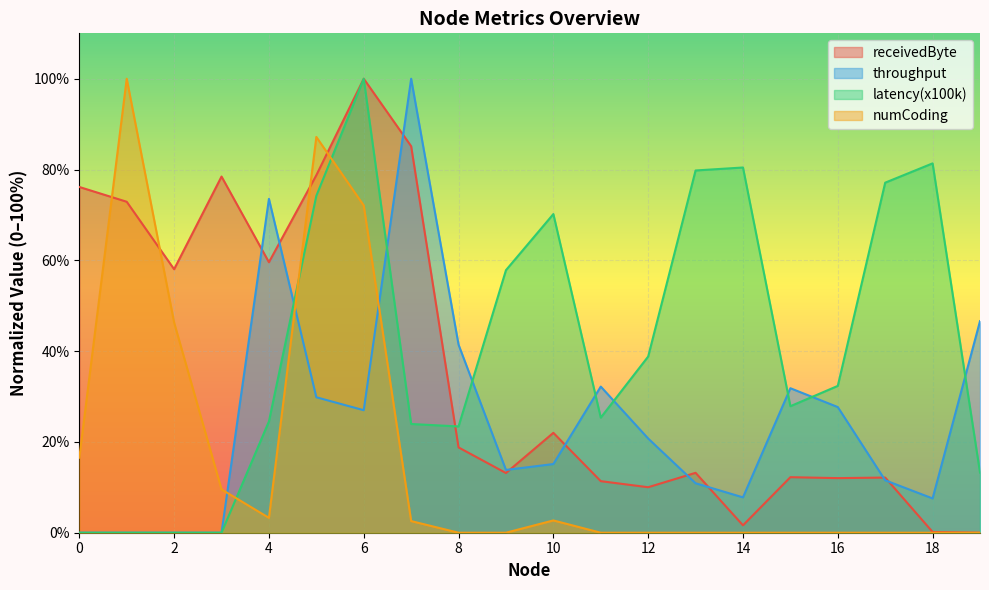

At which label does throughput reach its peak?

7